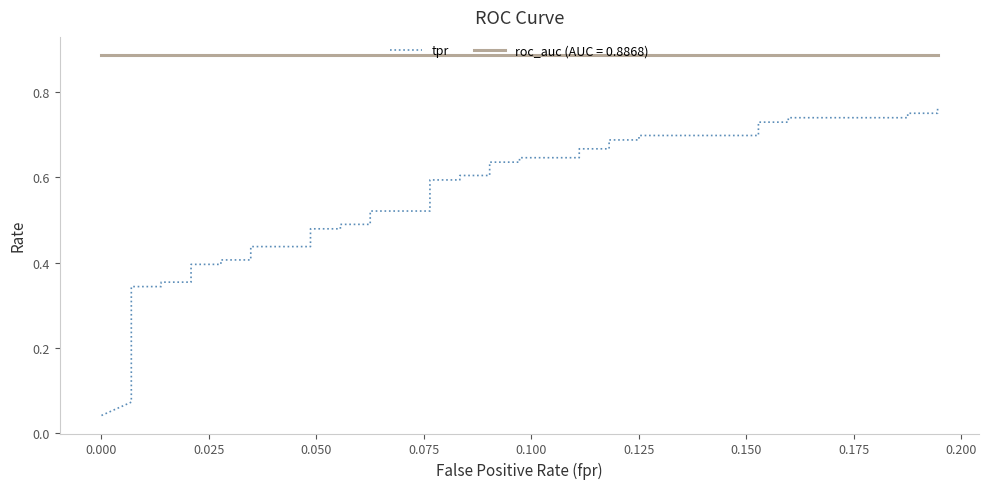

What is the difference between the maximum and minimum values?

0.7